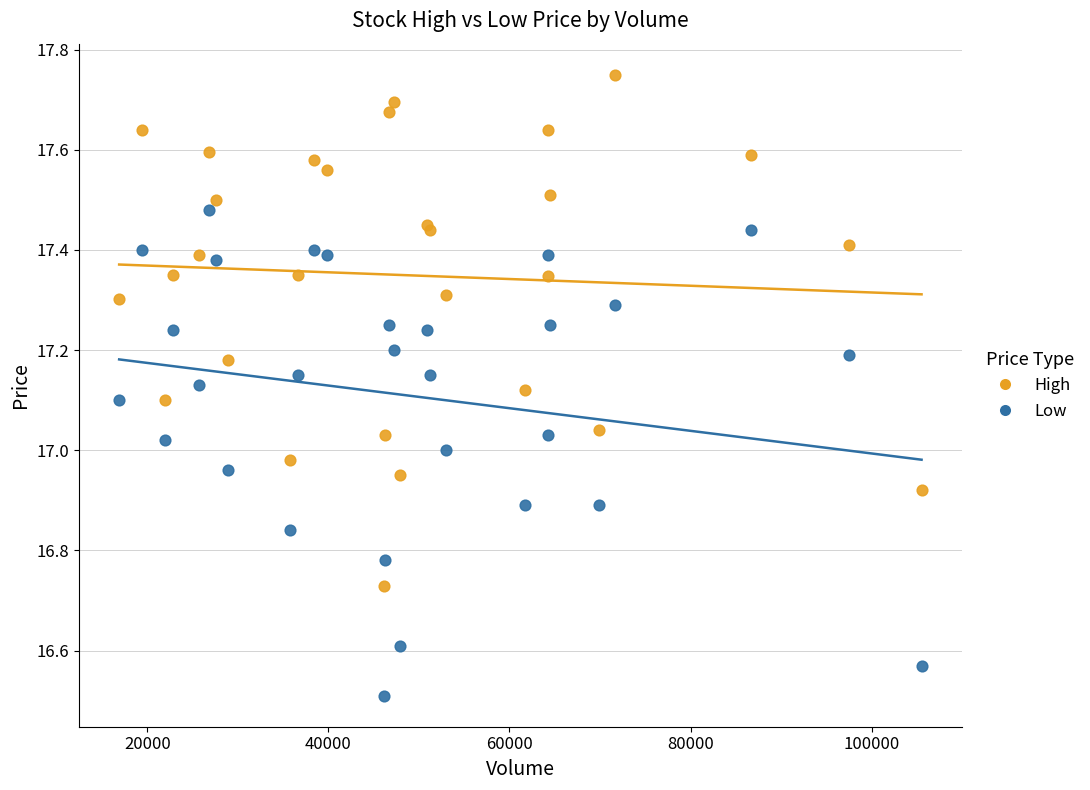

In the Low series, what Y value is closest to 16?

16.5